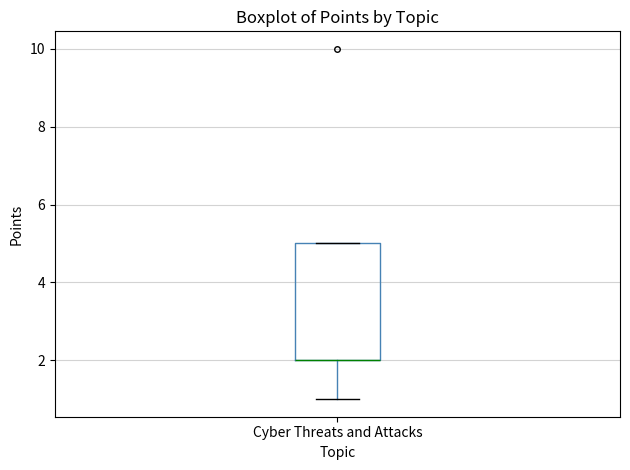

Transcribe this box plot: give where the median line is, the range the box spans, and where the two whiskers end, as read against the y-axis. The values are not printed on the chart, so give them approximately, as read against the axis.

median 2 (drawn on the box's lower edge), box 2 to 5, whiskers 1 to 5